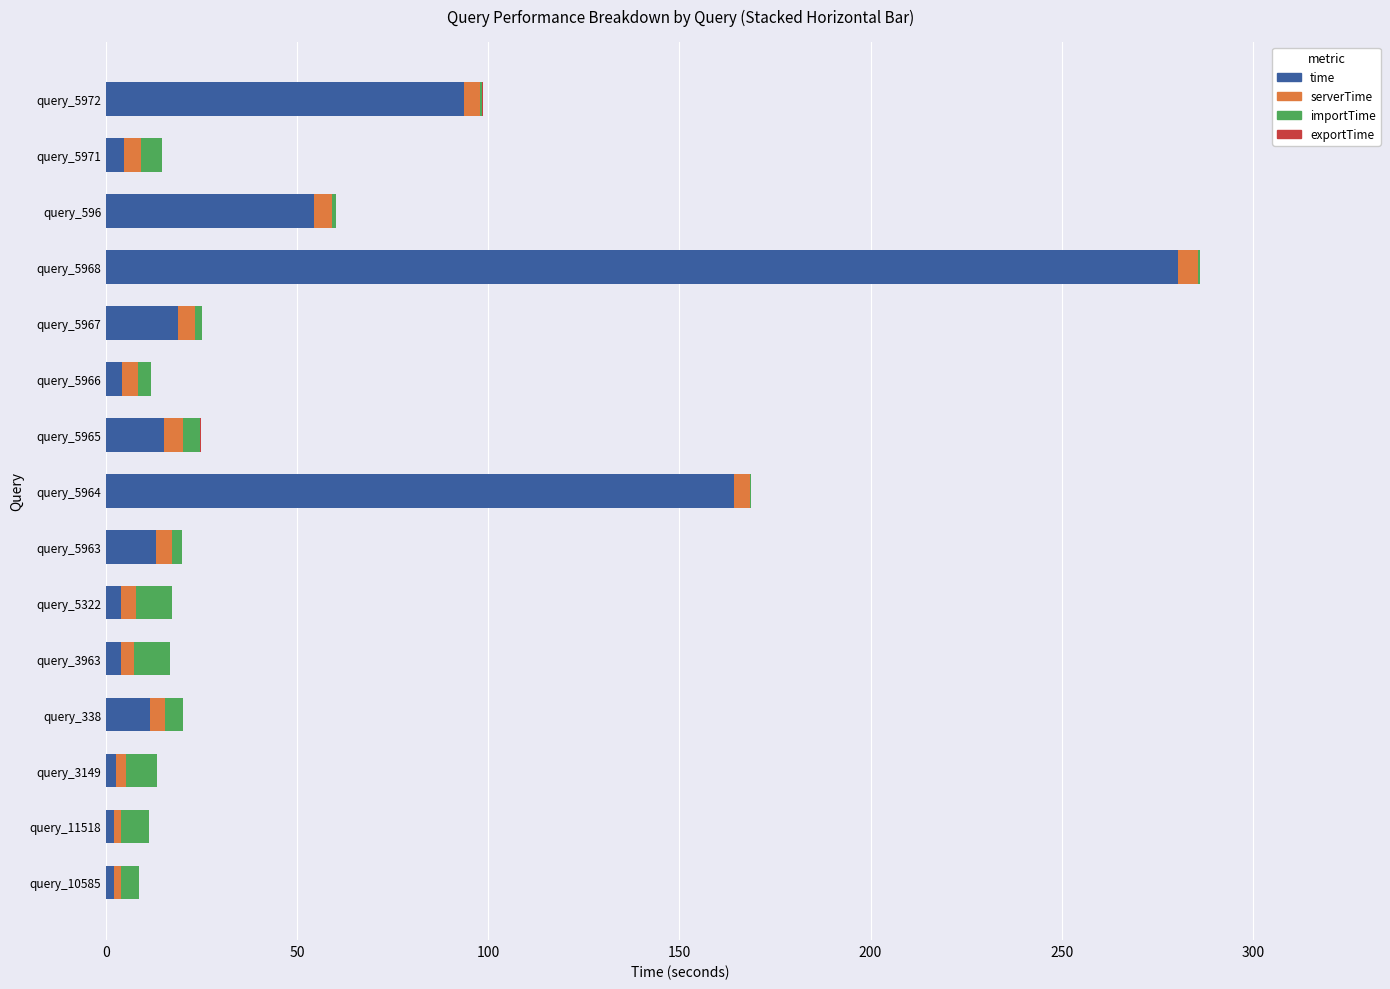

What is the sum of all time values?

675.0